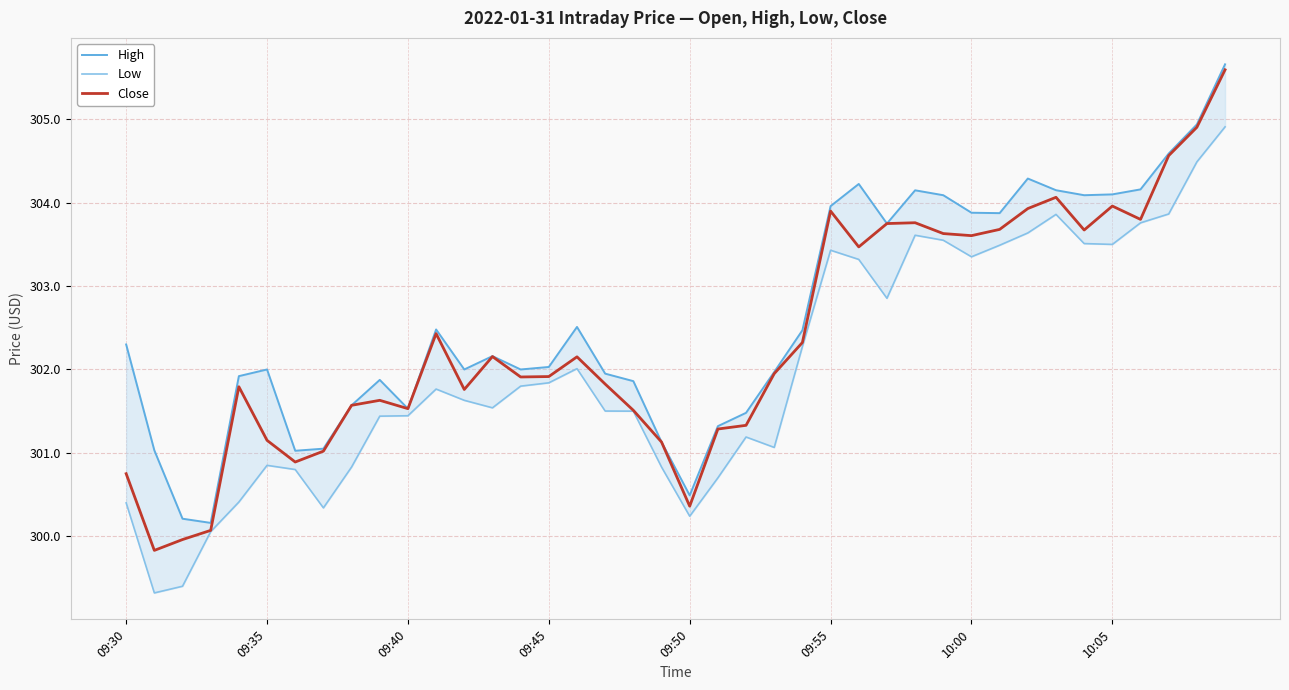

Which series has the widest spread of values?

Close